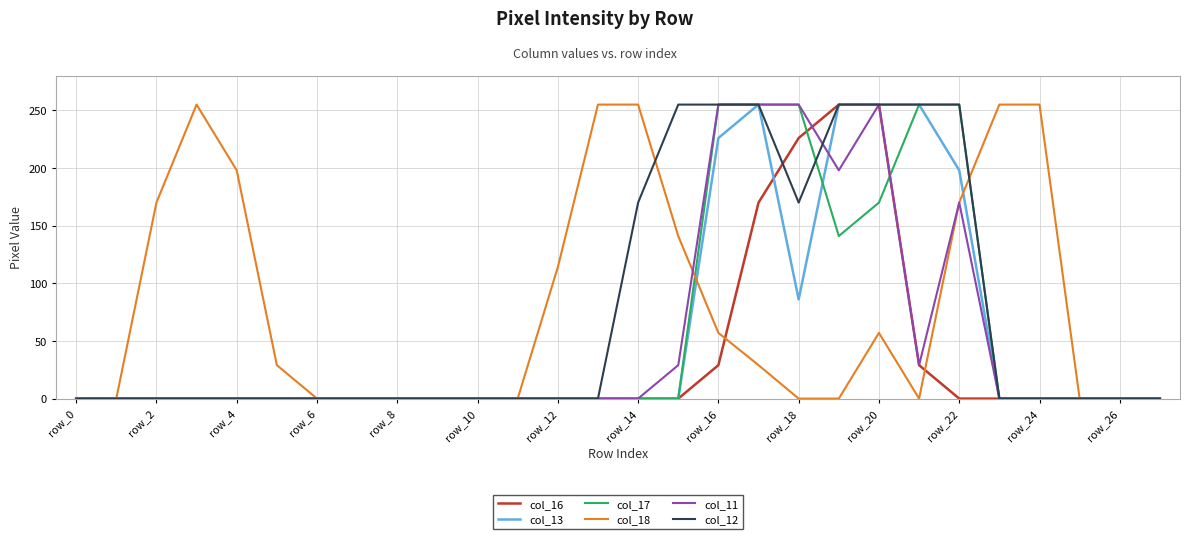

Which series ends up on top after the final intersection of col_17 and col_11?

col_17